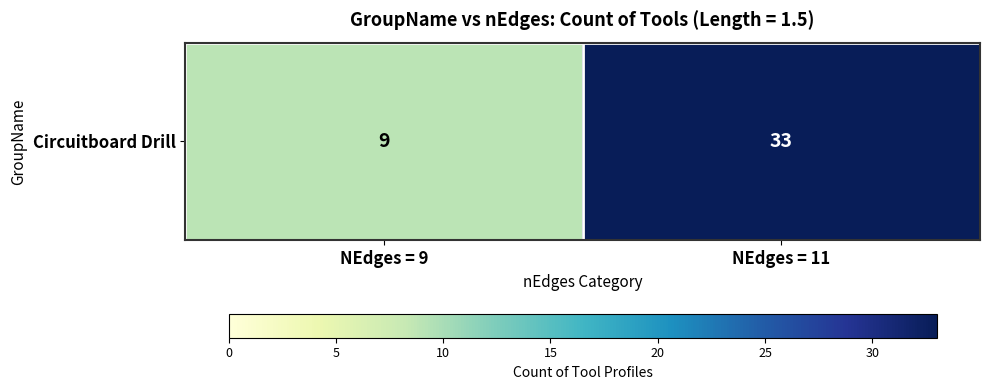

The value at NEdges = 11 is 33. True or false?

True